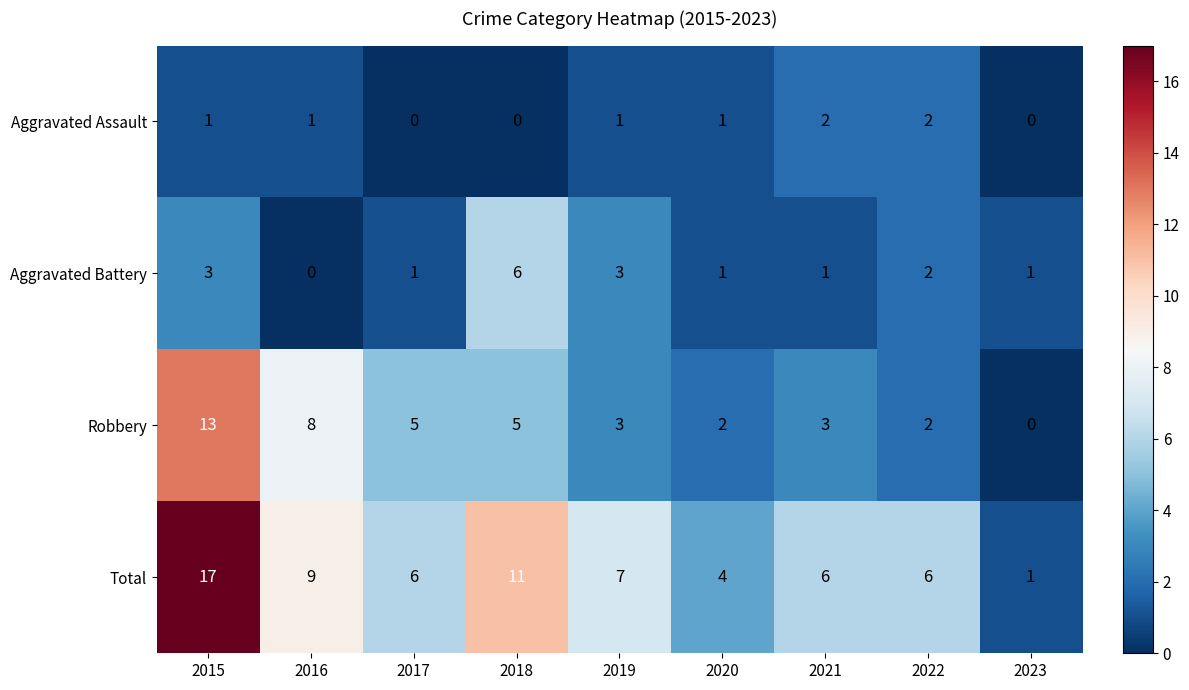

Rank the series by their average value, from highest to lowest.

Total, Robbery, Aggravated Battery, Aggravated Assault